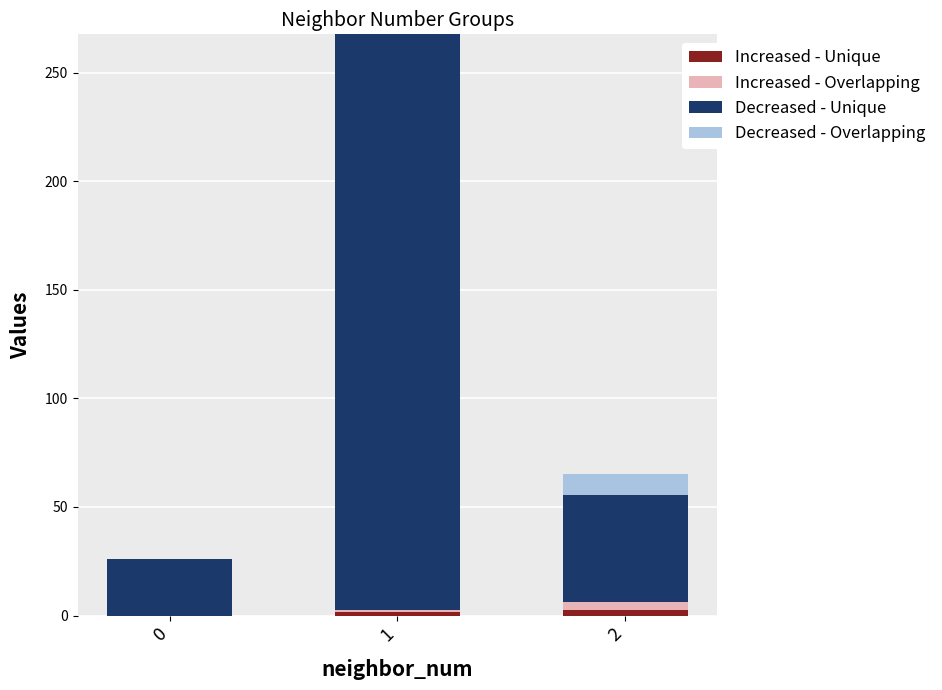

Are the bars grouped side by side (vs. stacked)?

No